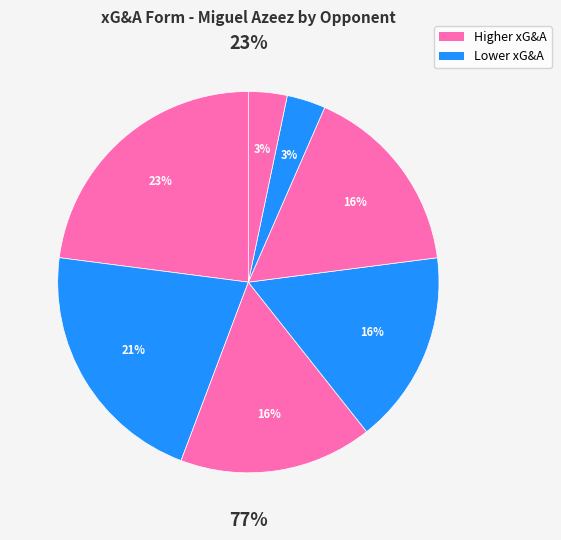

To the nearest percent, what is the average slice percentage?

14%